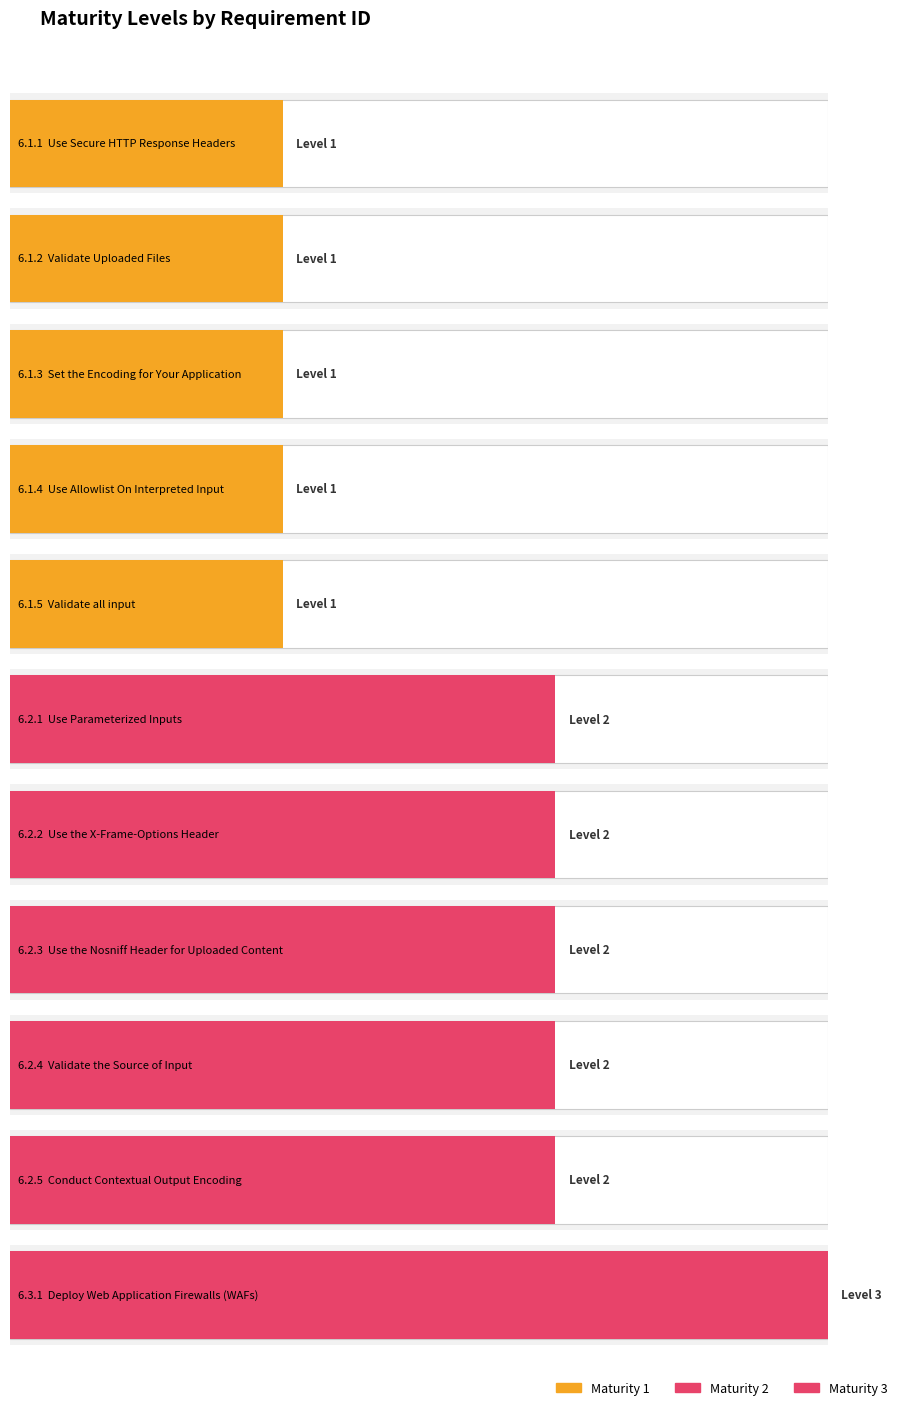

Where is the data nearest to the value 2?

6.2.1